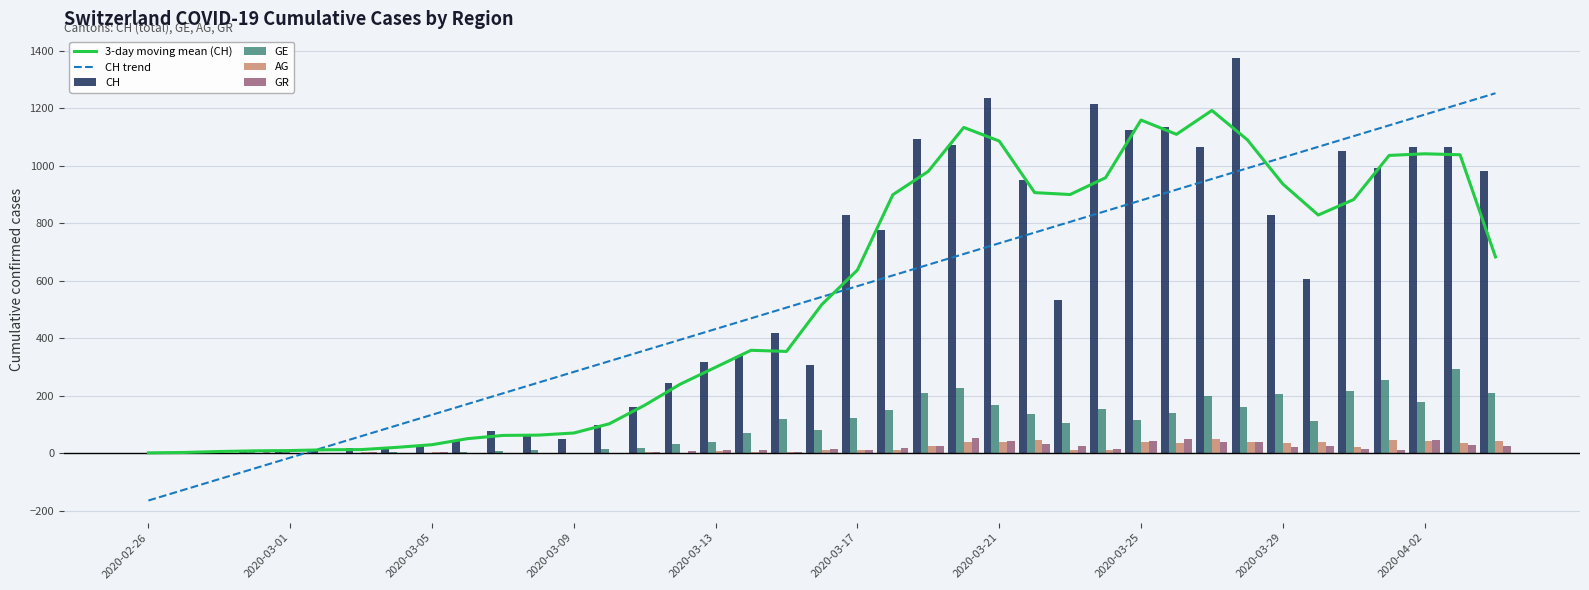

What is the maximum value for CH?

1374